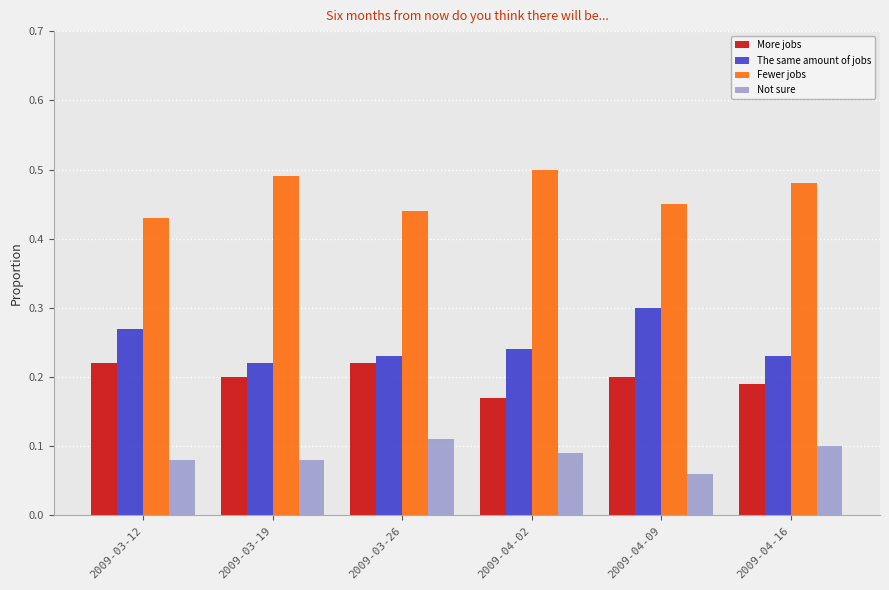

At which label does More jobs reach its minimum?

2009-04-02